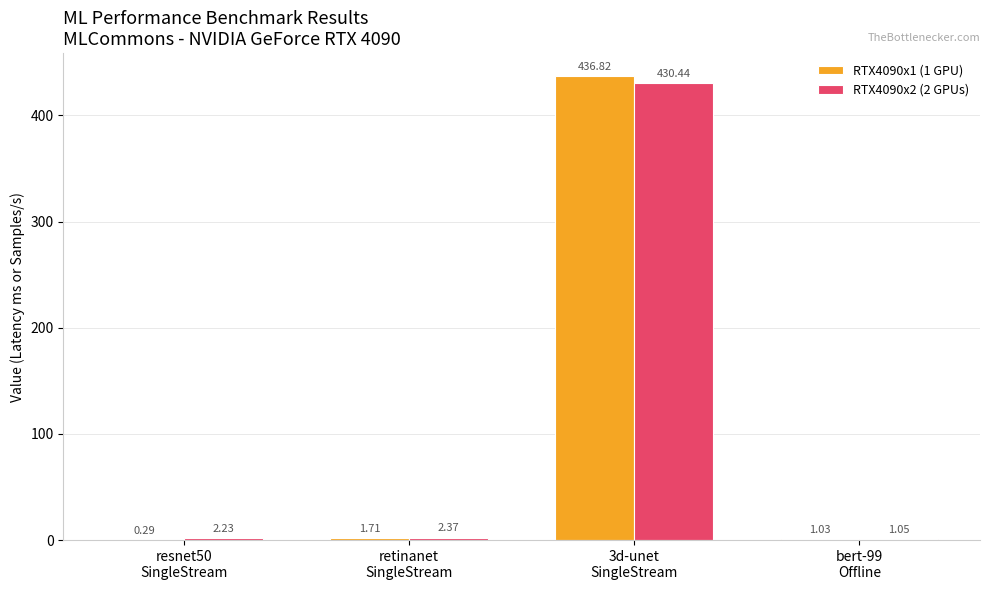

What is the total value across all series at resnet50
SingleStream?

2.5